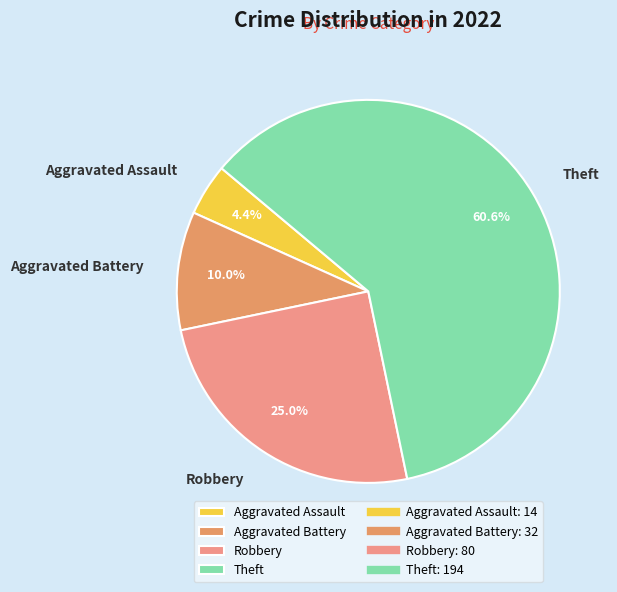

To the nearest percent, what is the difference between the Aggravated Assault and Aggravated Battery slice percentages?

6%